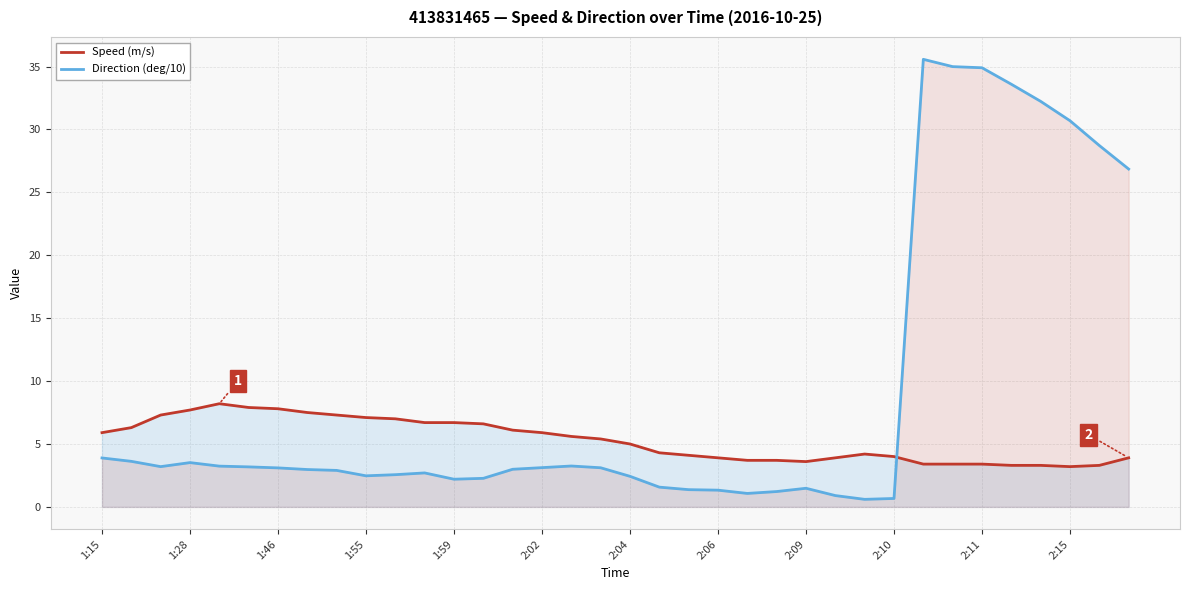

Reading left to right, what are all the values shown in this chart?

Speed (m/s): 5.9	6.3	7.3	7.7	8.2	7.9	7.8	7.5	7.3	7.1	7.0	6.7	6.7	6.6	6.1	5.9	5.6	5.4	5.0	4.3	4.1	3.9	3.7	3.7	3.6	3.9	4.2	4.0	3.4	3.4	3.4	3.3	3.3	3.2	3.3	3.9
Direction (deg/10): 3.9	3.6	3.2	3.5	3.2	3.2	3.1	3.0	2.9	2.5	2.6	2.7	2.2	2.3	3.0	3.1	3.2	3.1	2.4	1.6	1.4	1.3	1.1	1.2	1.5	0.9	0.6	0.7	35.6	35.0	34.9	33.6	32.2	30.7	28.7	26.9